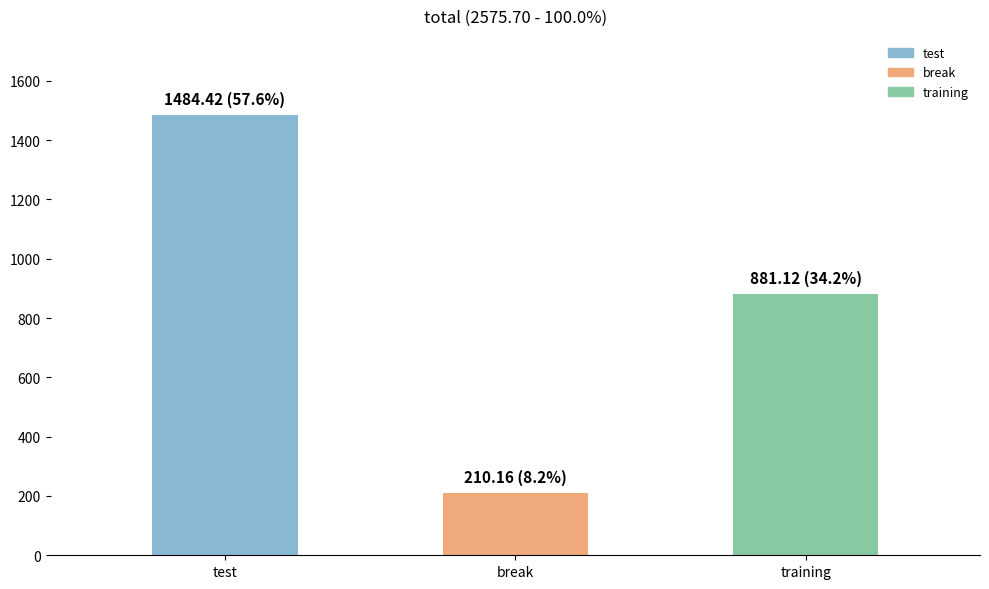

Read the value at test.

1484.4